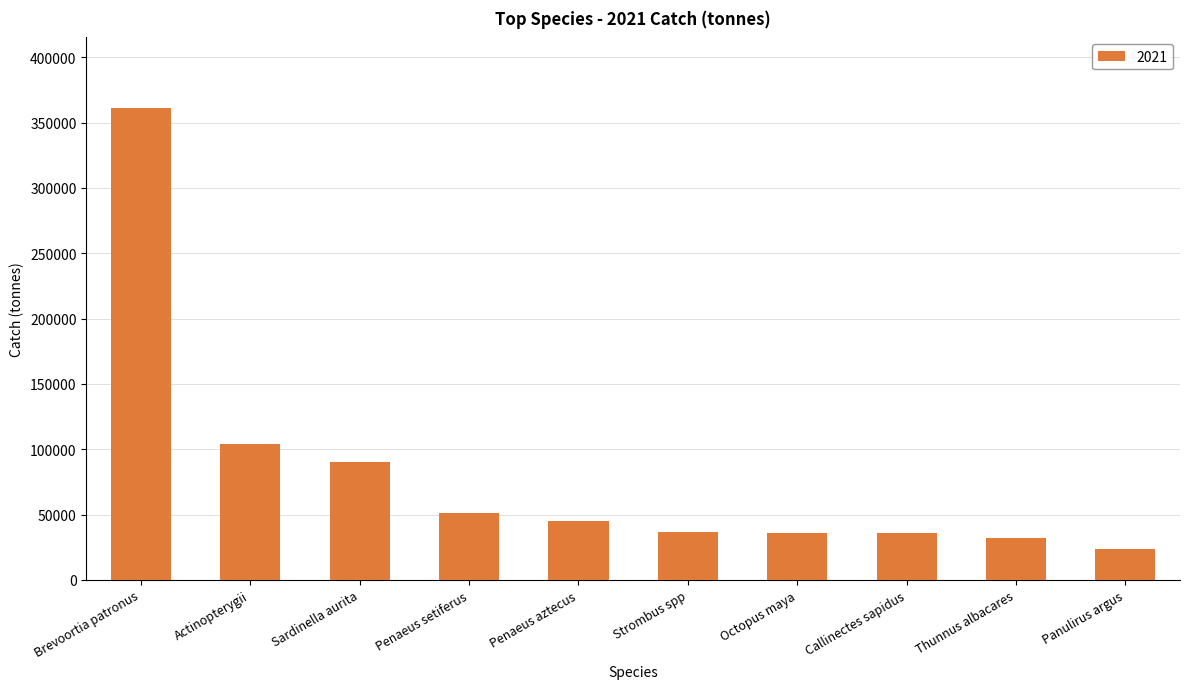

The value at Octopus maya is 48926.8. True or false?

False